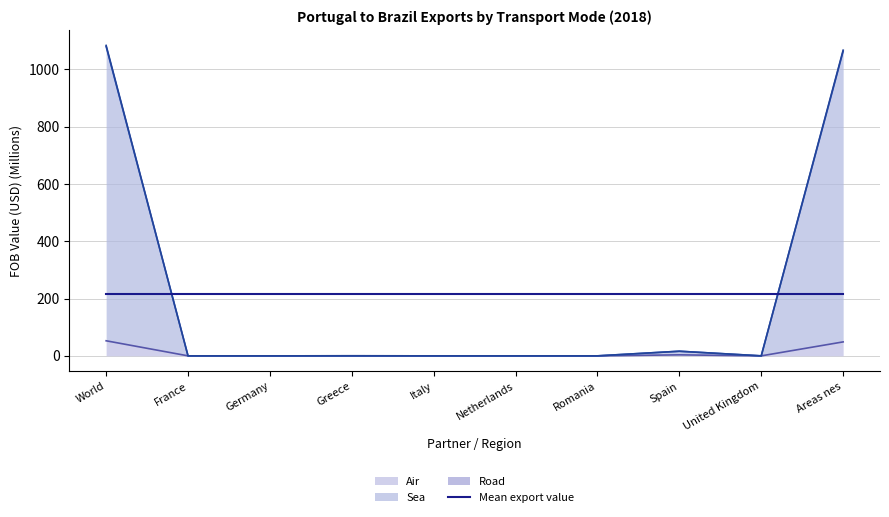

Rank the series at France from lowest to highest value.

Air, Sea, Road